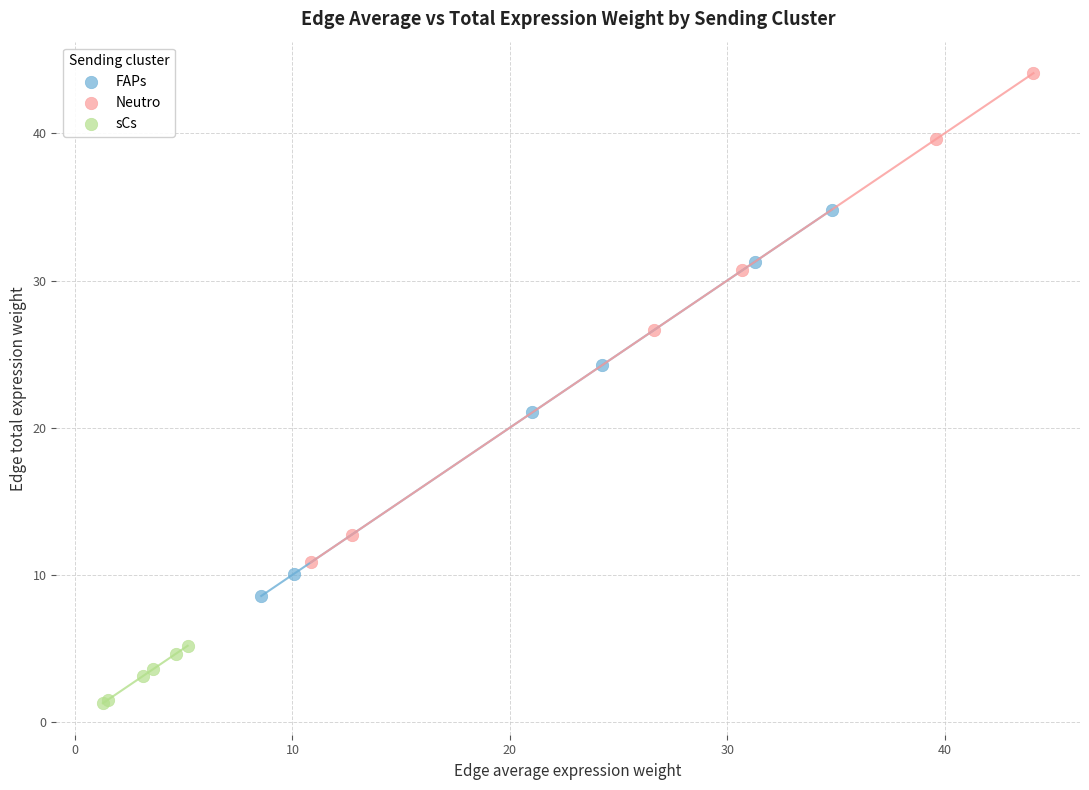

Which series reaches the minimum Y coordinate?

sCs